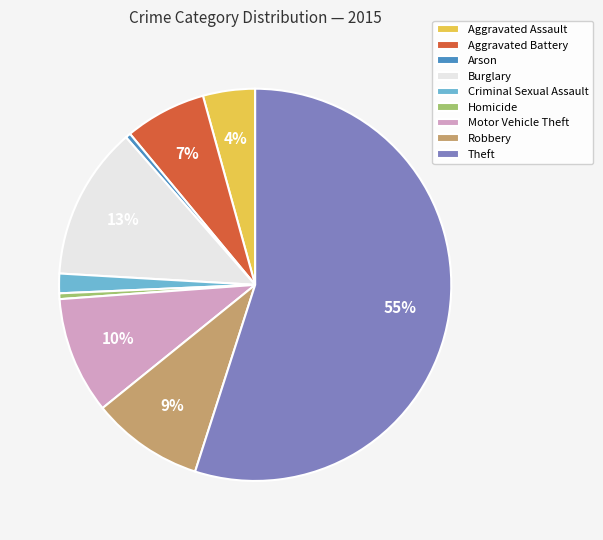

Which has a higher value, Aggravated Battery or Criminal Sexual Assault?

Aggravated Battery